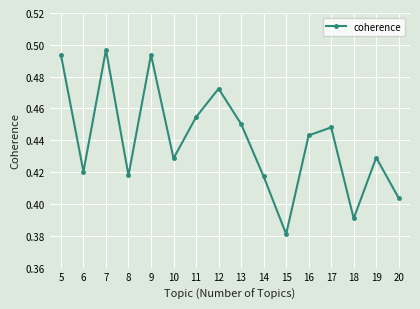

At which category does the data reach its first local valley?

6